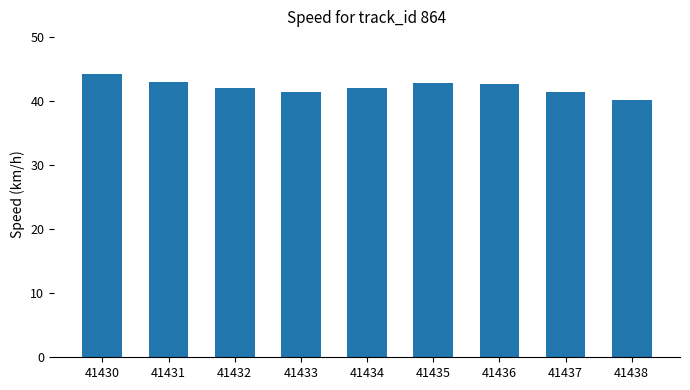

What is the maximum value shown in the chart?

44.2